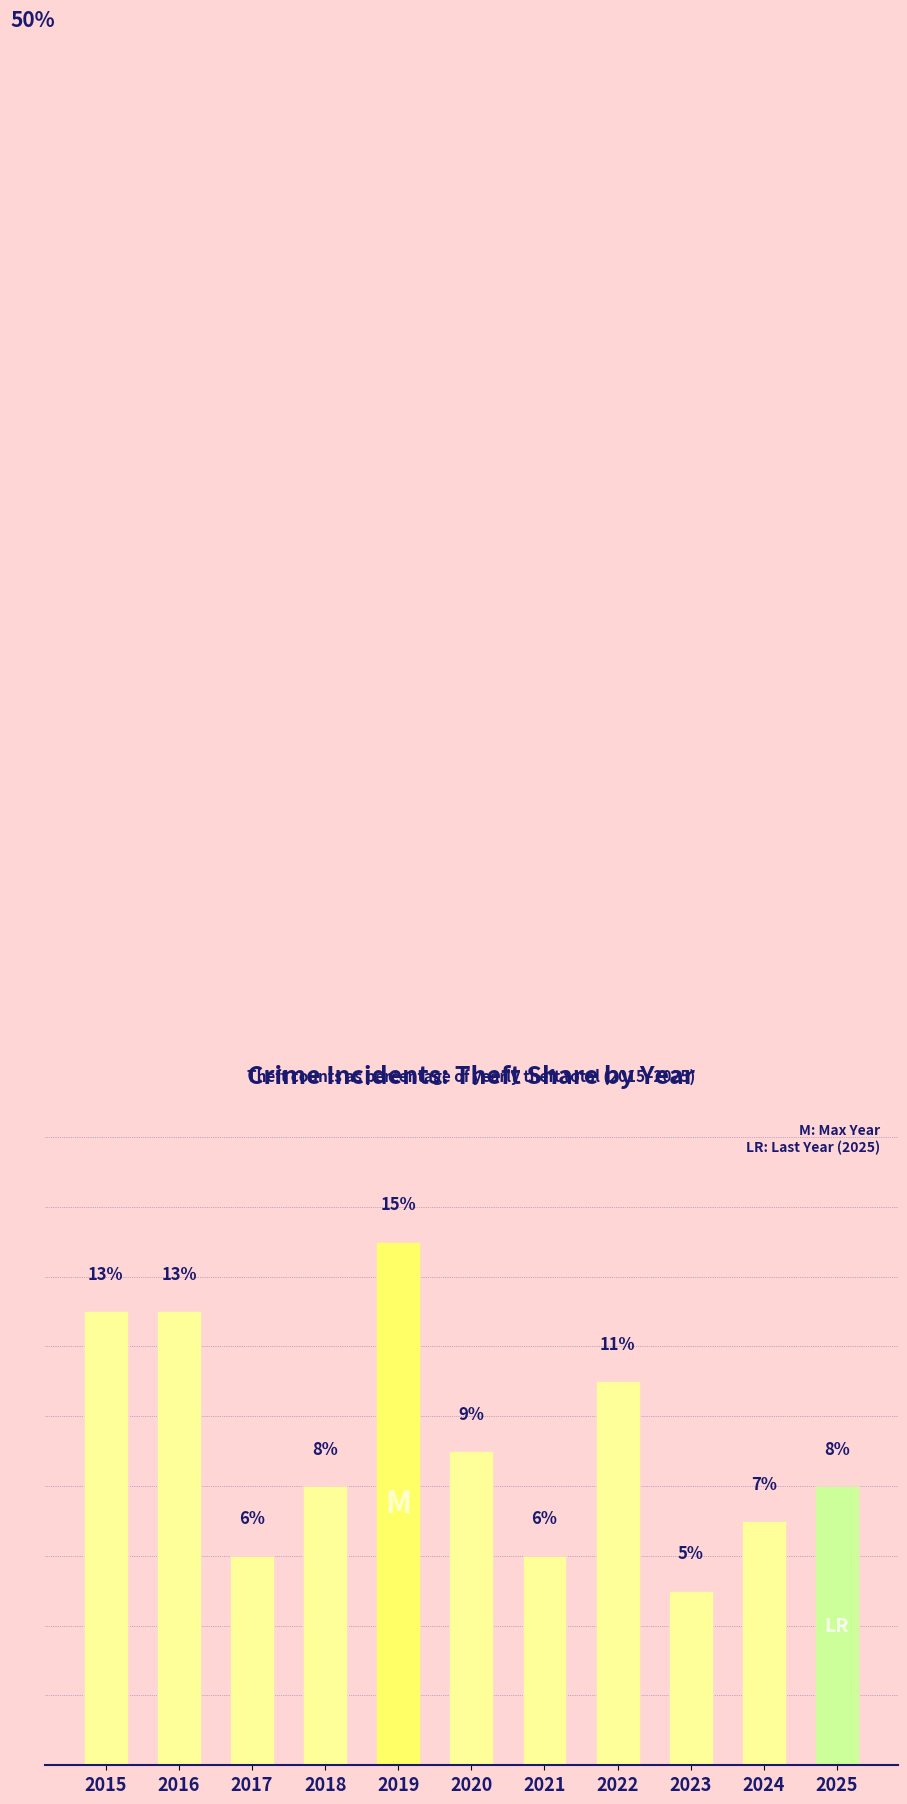

Which category has the lowest value across all series?

2023